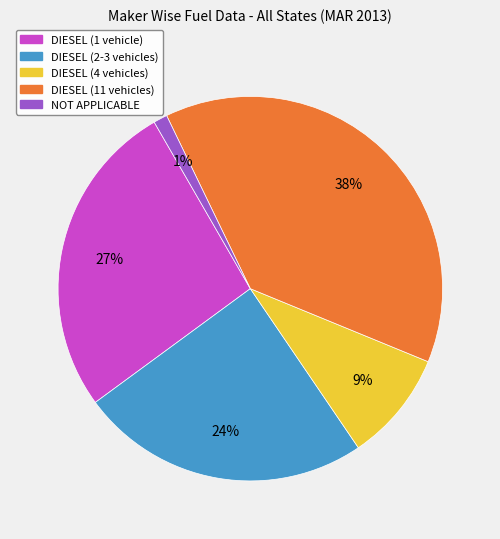

Is there a majority slice in this chart?

No